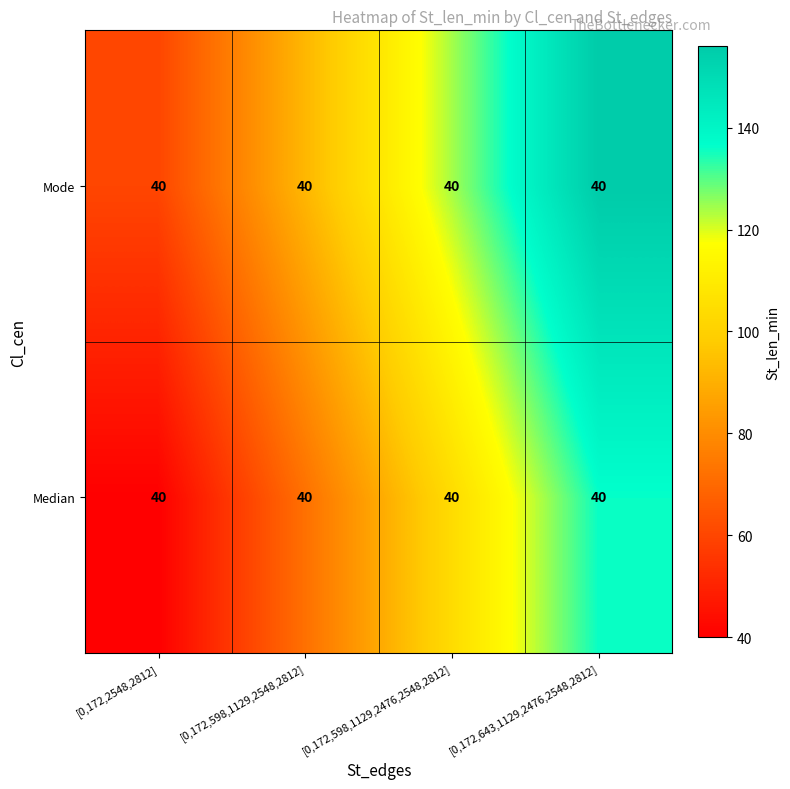

Where does the Median series first go above 104?

[0,172,643,1129,2476,2548,2812]